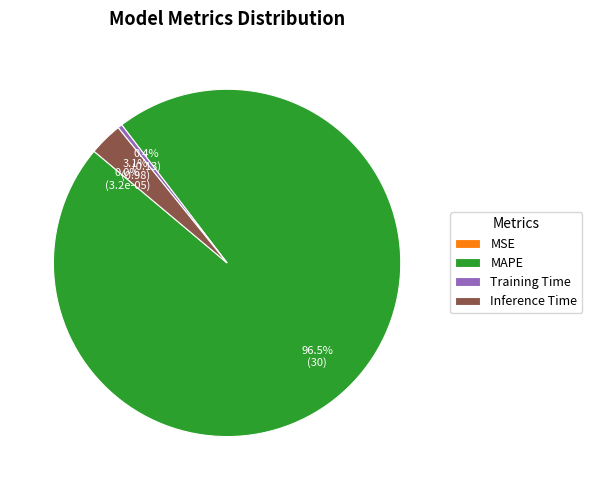

How much of the chart is everything except Inference Time?

96.9%